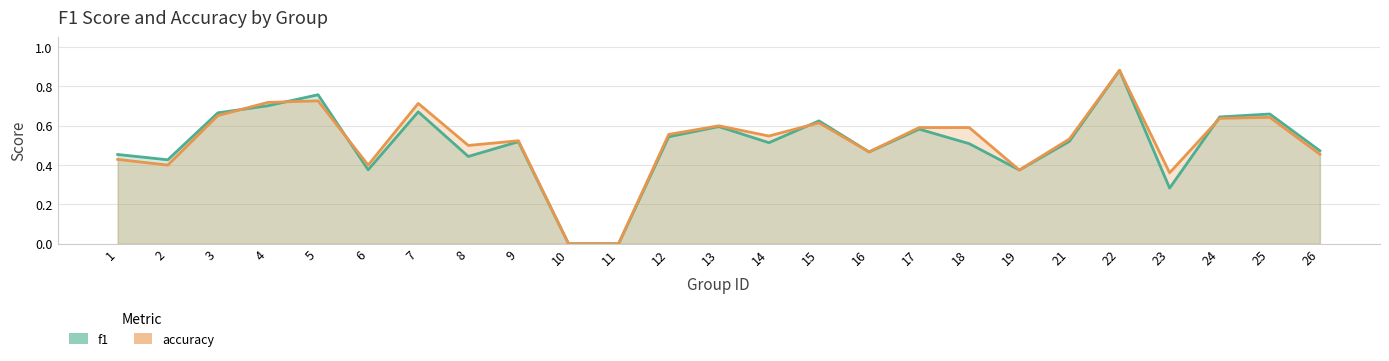

Which label corresponds to the smallest value in the chart?

10